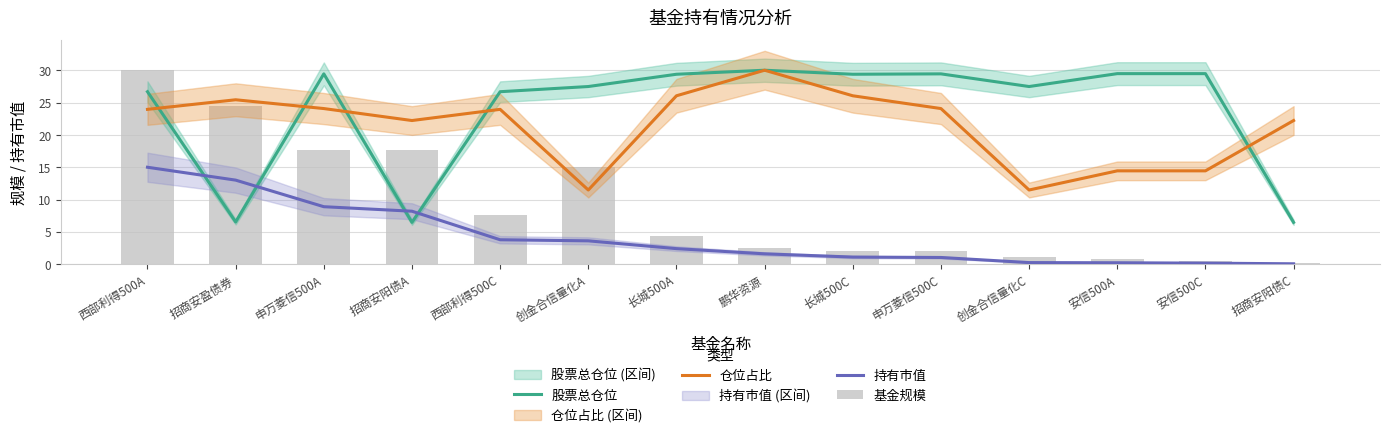

Reading left to right, transcribe all the data shown in this chart.

股票总仓位: 26.7	6.6	29.5	6.5	26.7	27.5	29.4	30.0	29.4	29.5	27.5	29.5	29.5	6.5
仓位占比: 24.0	25.5	24.1	22.2	24.0	11.5	26.1	30.0	26.1	24.1	11.5	14.5	14.5	22.2
持有市值: 15.0	13.0	8.9	8.2	3.8	3.6	2.4	1.6	1.1	1.1	0.3	0.2	0.2	0.1
基金规模: 30.0	24.5	17.7	17.7	7.6	15.1	4.5	2.6	2.0	2.1	1.1	0.8	0.6	0.2